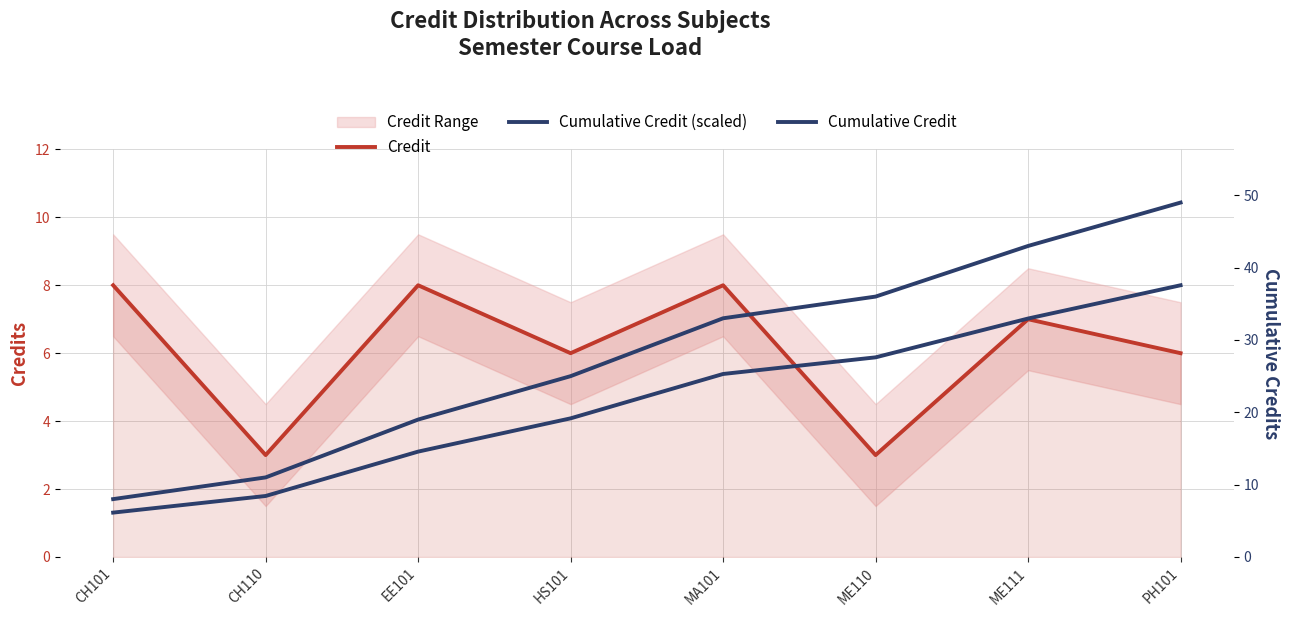

What is the difference between the highest and lowest values at EE101?

15.9